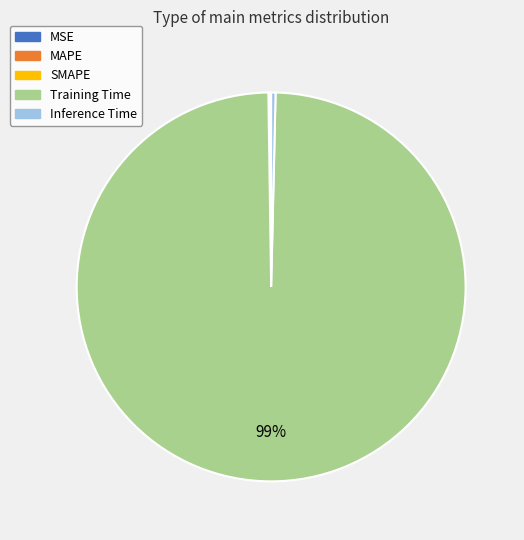

To the nearest percent, what is the combined percentage of Inference Time and Training Time?

100%